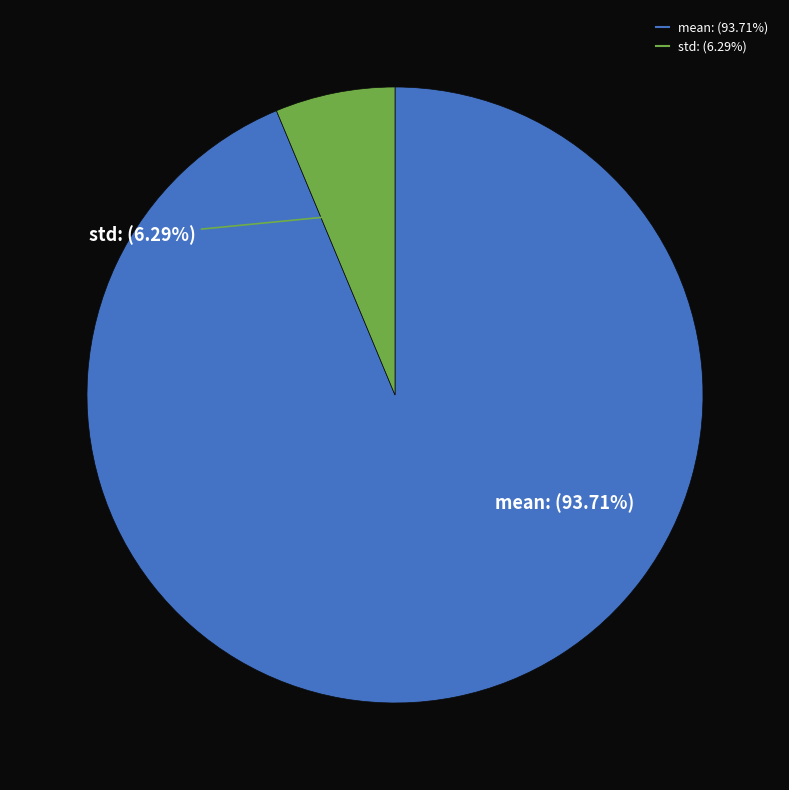

How much of the chart is everything except std?

93.7%